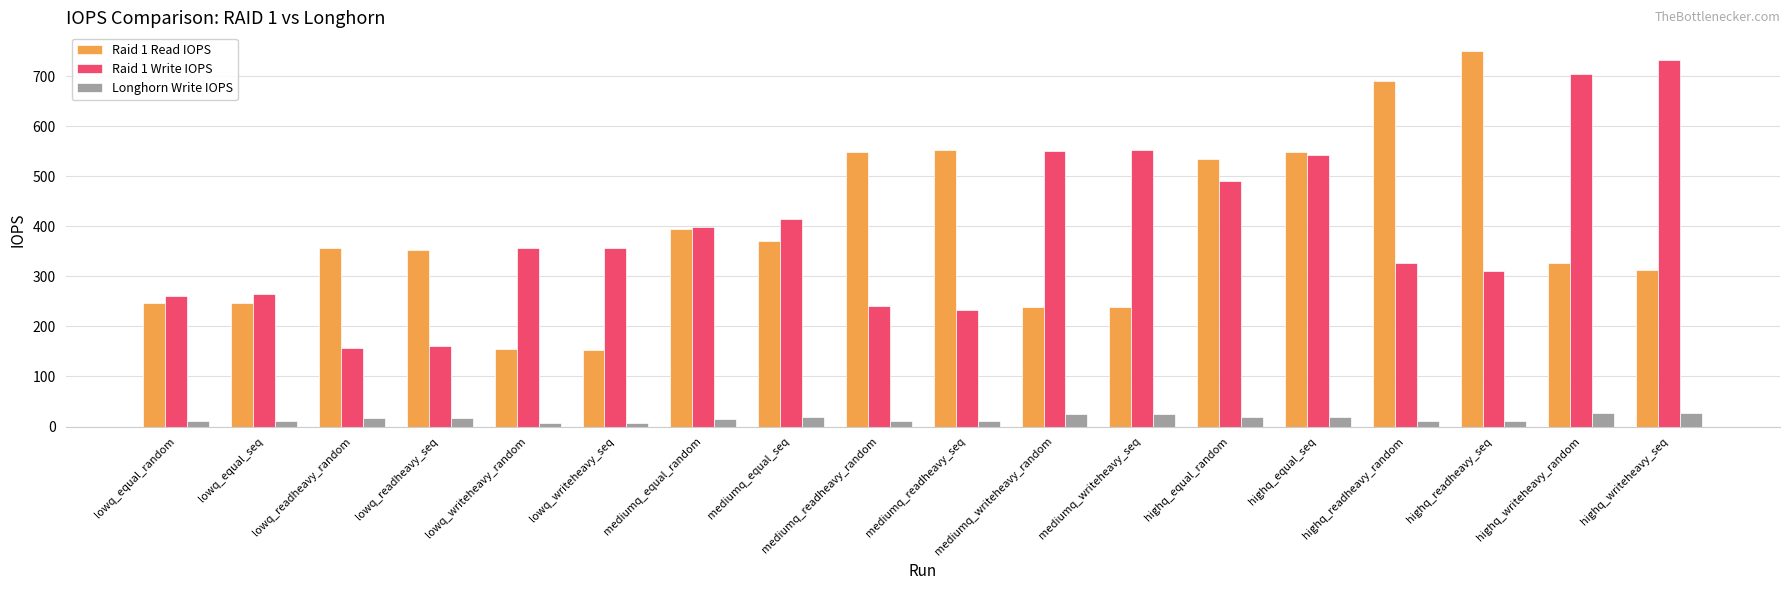

What is the difference between the highest and lowest values at highq_writeheavy_seq?

705